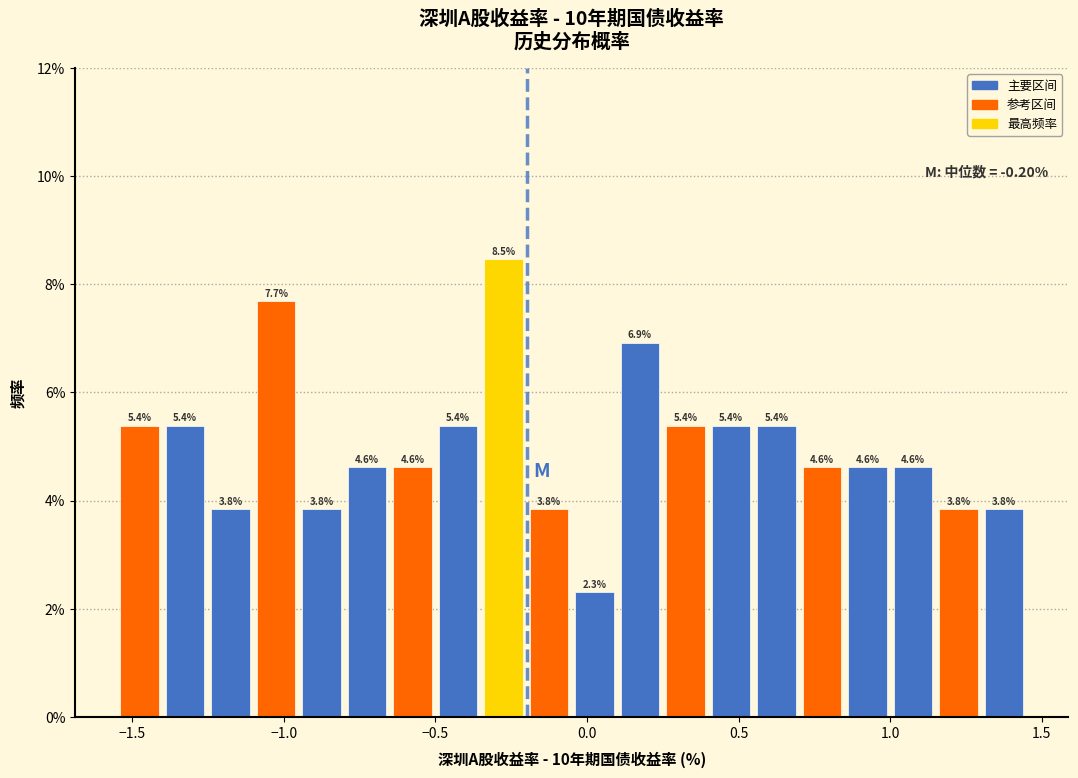

Read against the x-axis, roughly where is the centre of the tallest bar?

-0.25